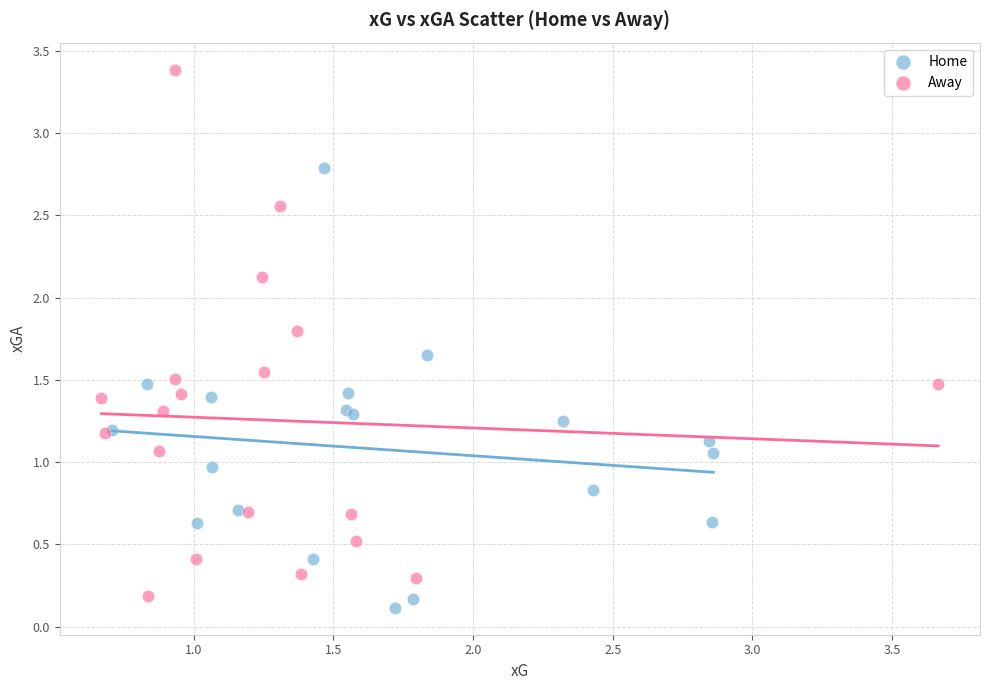

Which series reaches the maximum Y coordinate?

Away